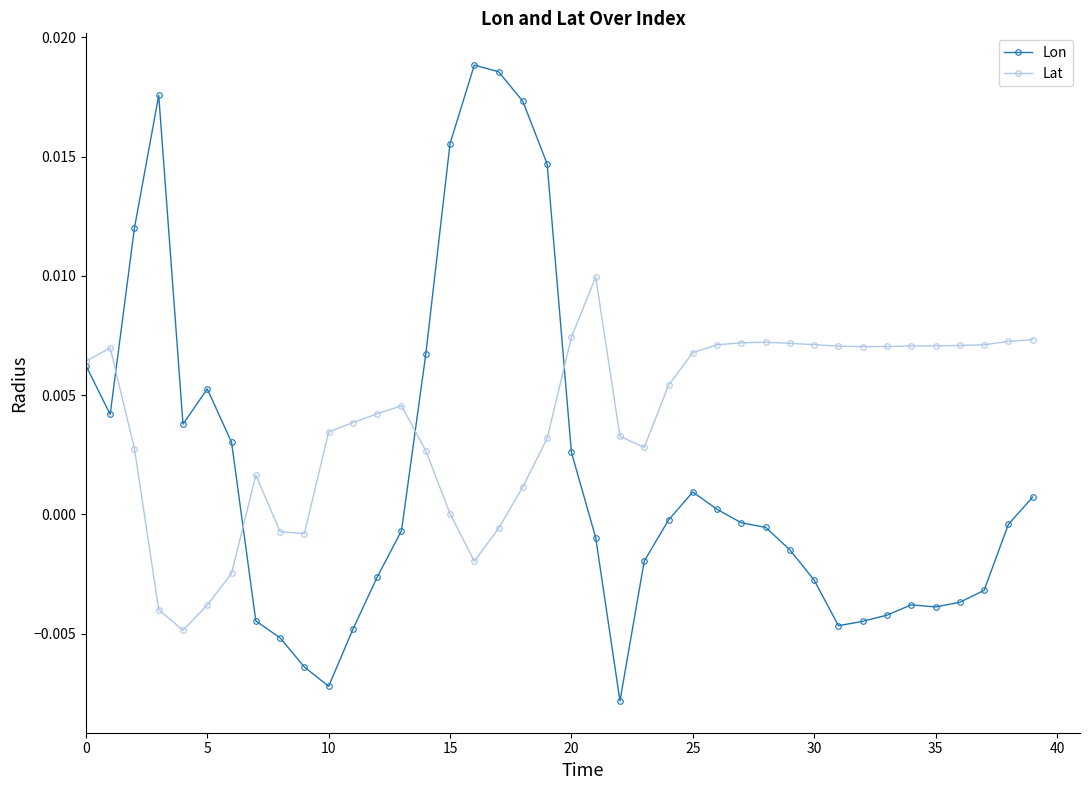

Which series has the largest range (max minus min)?

Lon